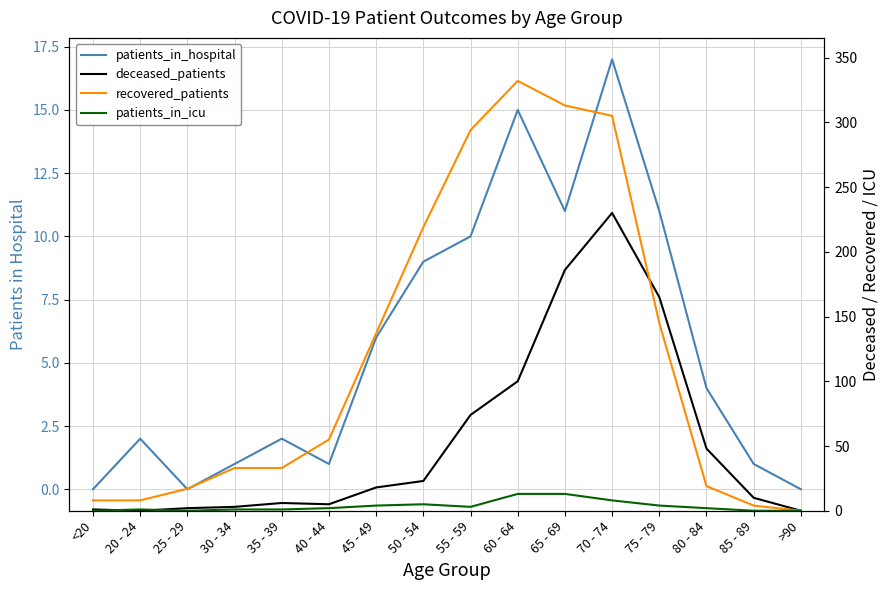

How many lines are shown in the chart?

4